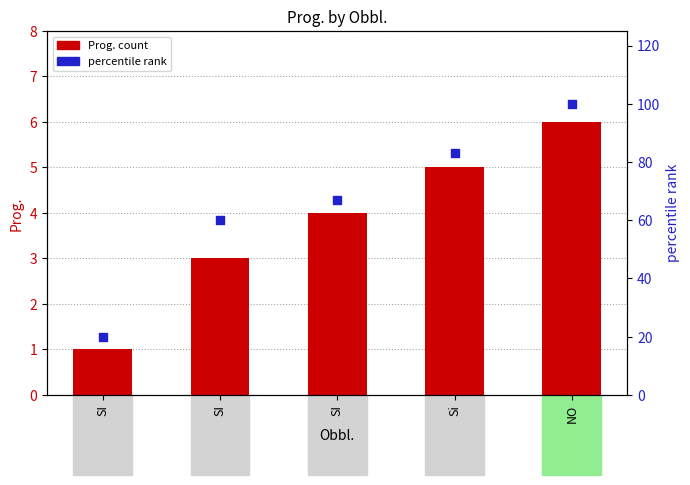

At how many categories does at least one series exceed 17?

5